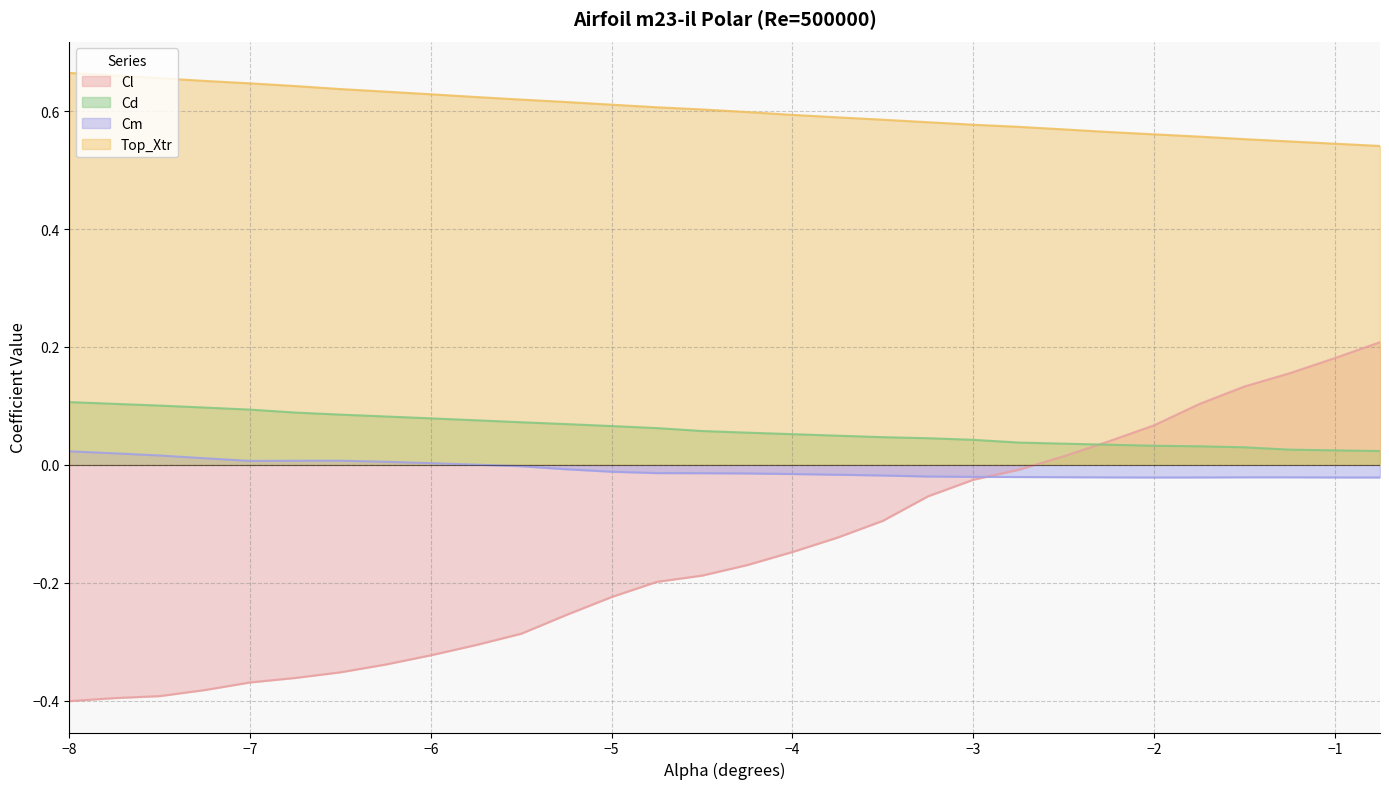

True or false: Cd and Cm cross at least once.

False